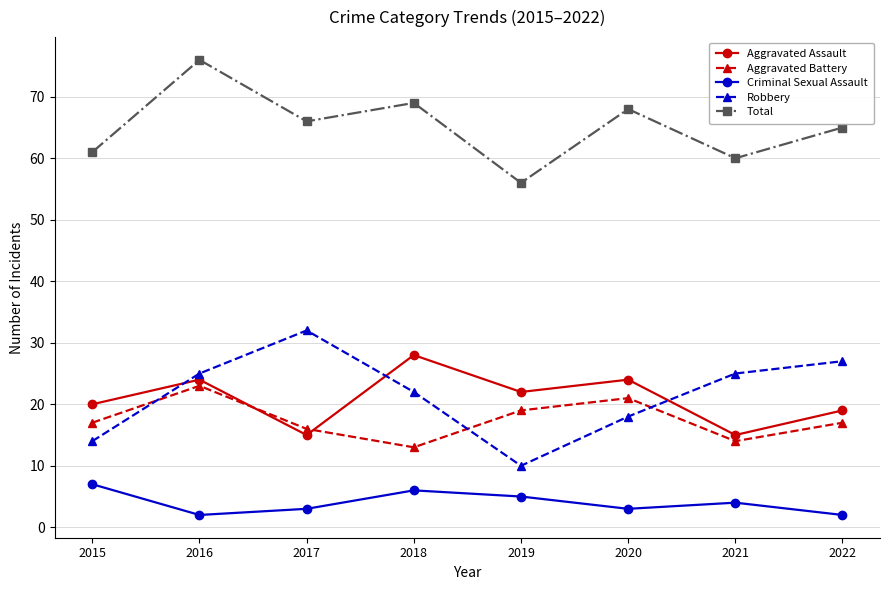

At which category is the sum across all series the highest?

2016